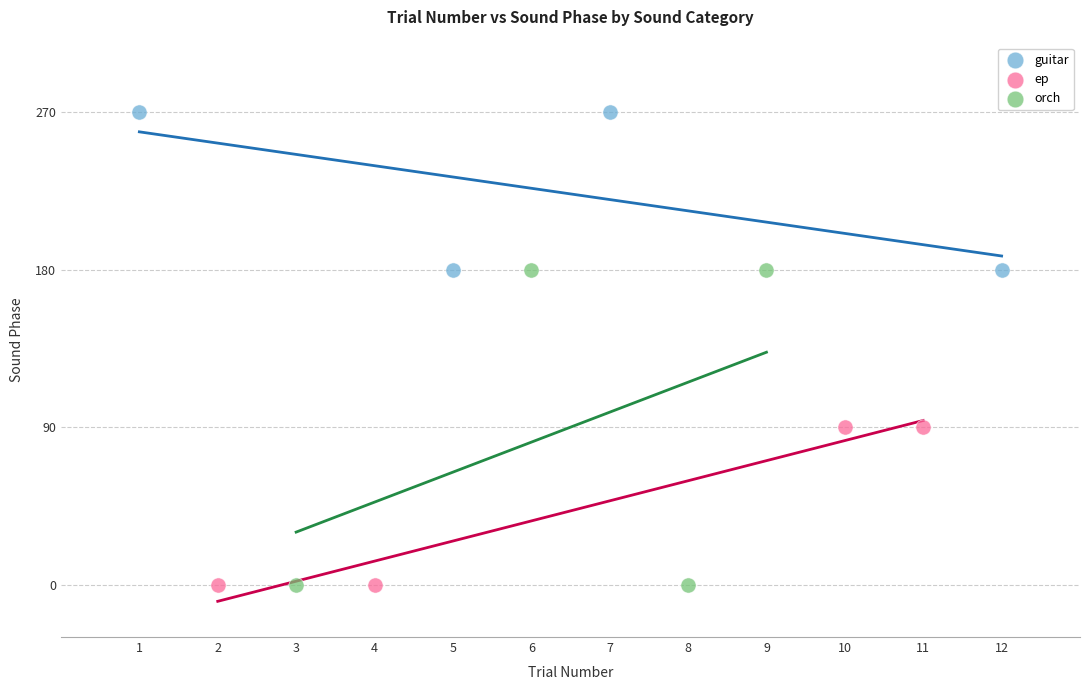

Which series contains the highest Y value?

guitar